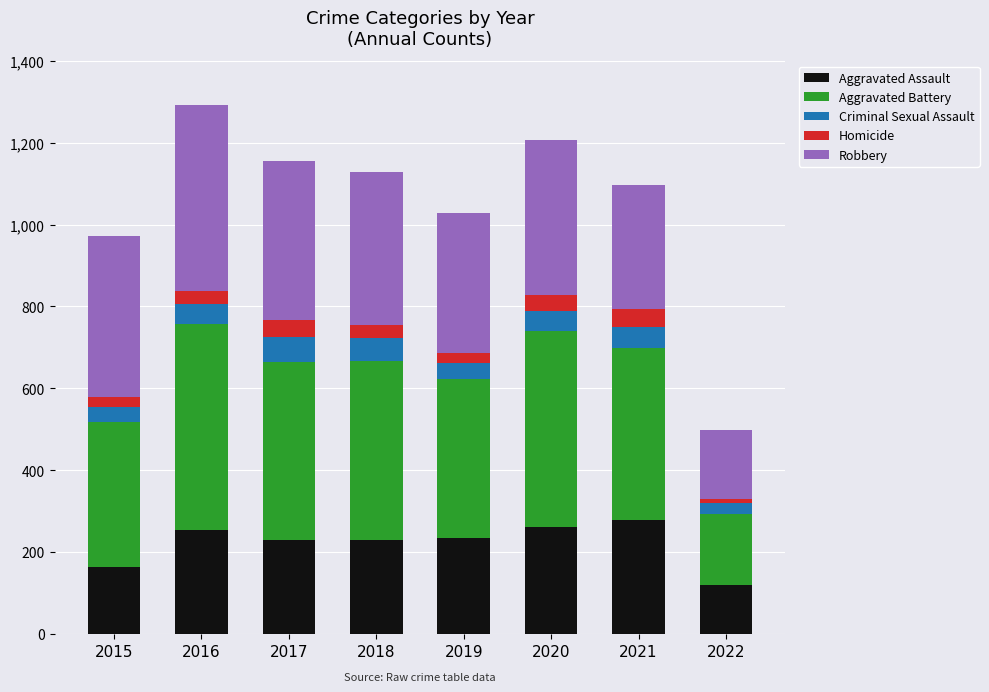

What is the value of the Aggravated Assault bar at the 3rd from the left?

230